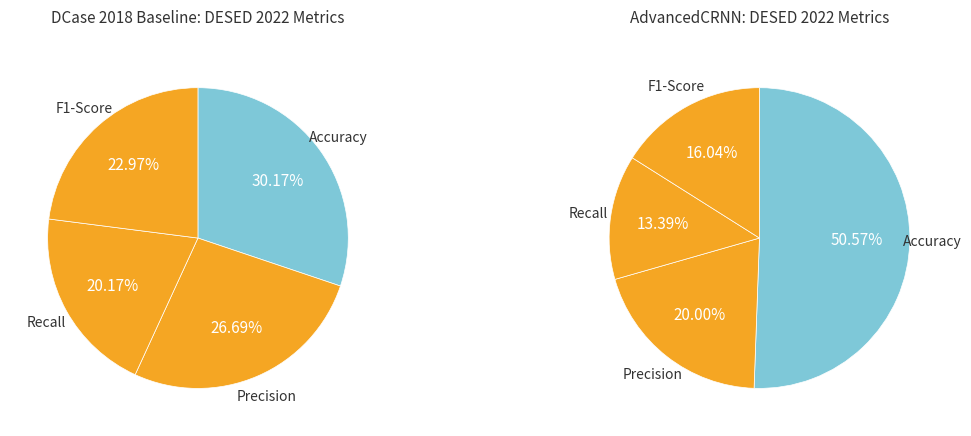

Count the number of slices in the pie.

4